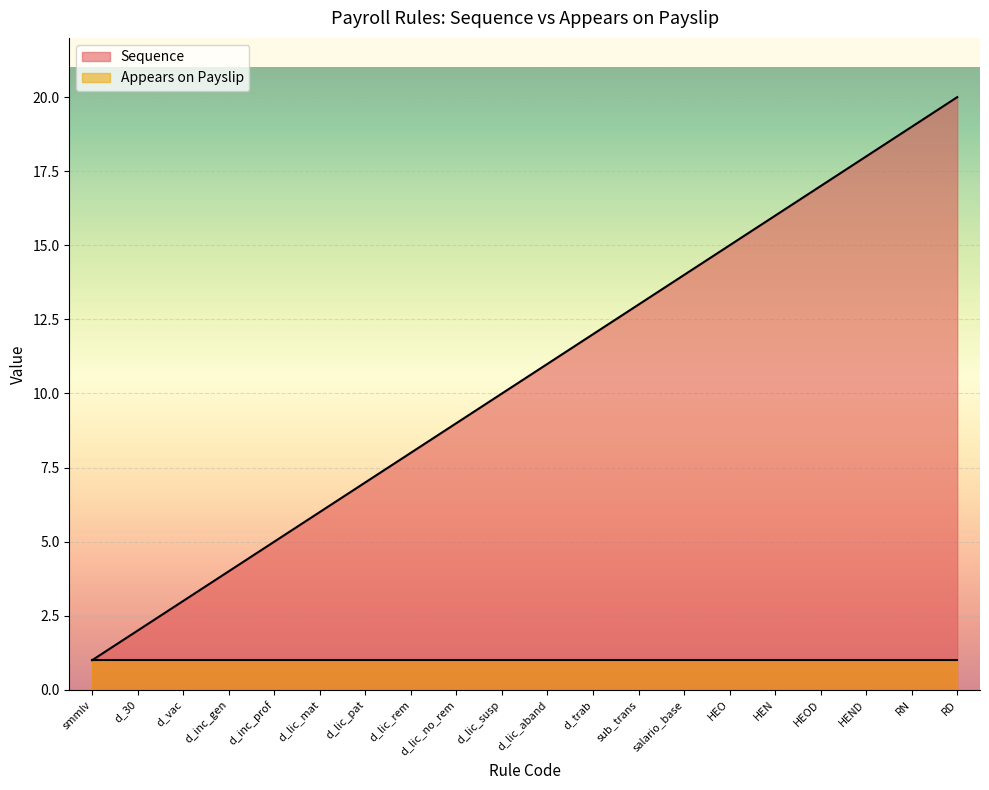

Which label corresponds to the largest value in the chart?

RD